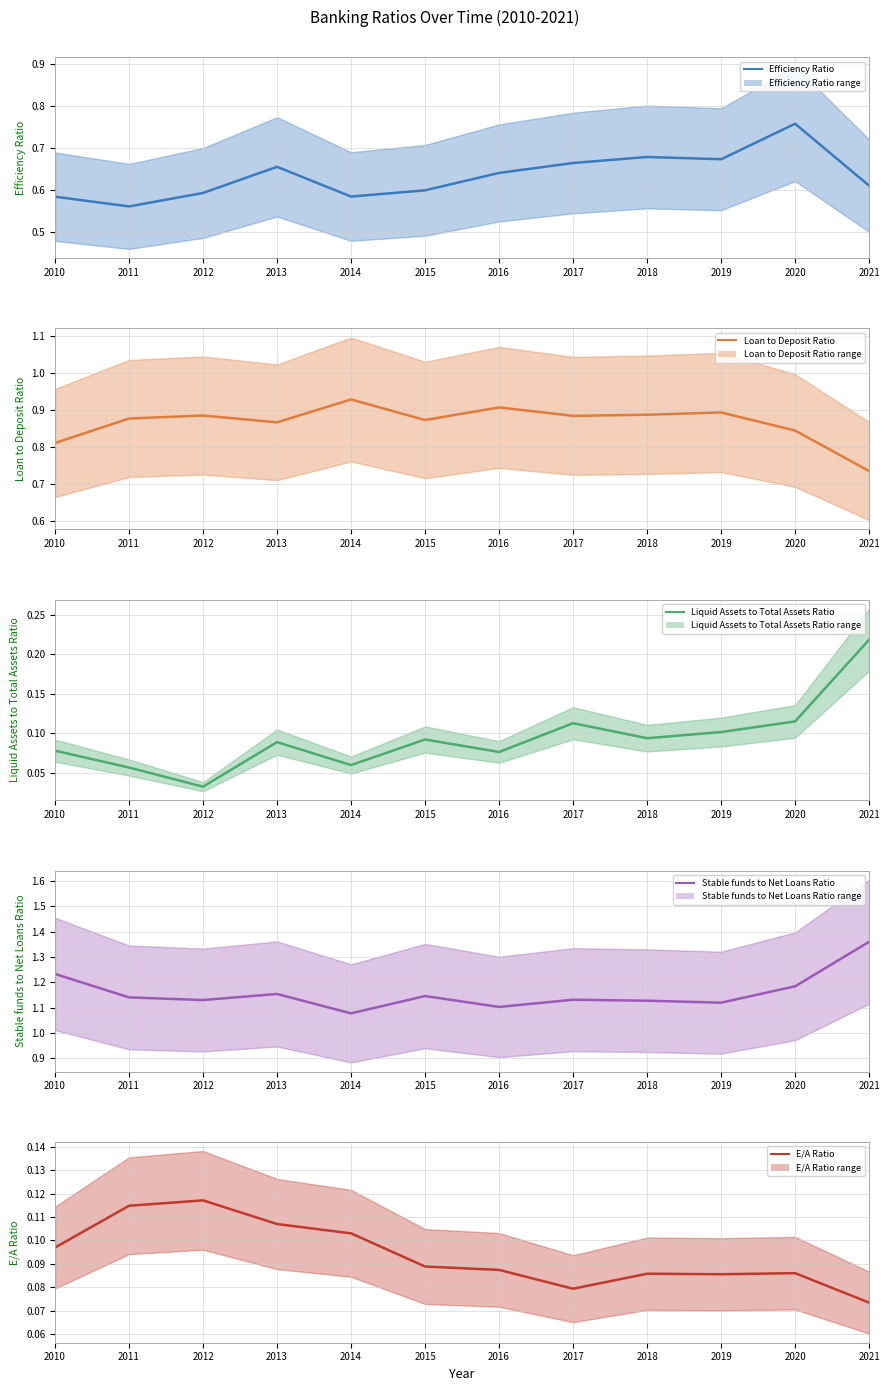

Which series has the widest spread of values?

Stable funds to Net Loans Ratio